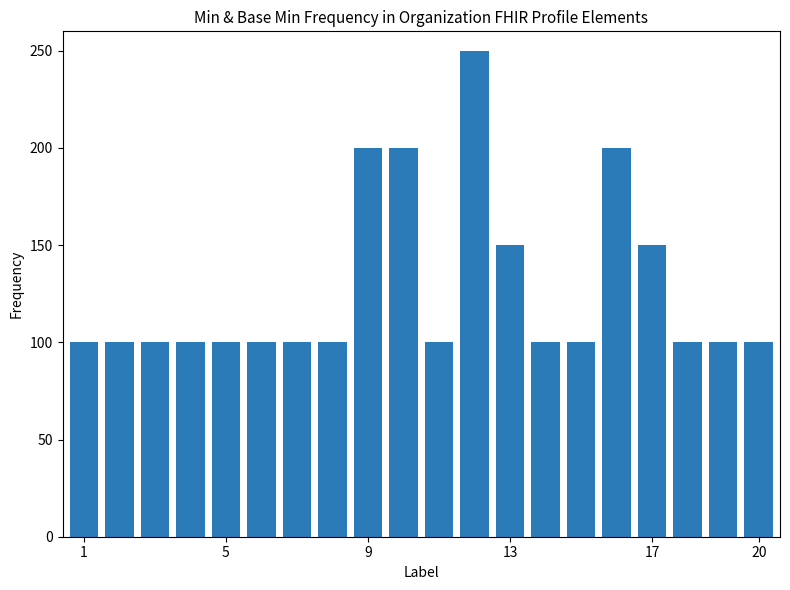

What is the difference between the second highest and minimum values?

100